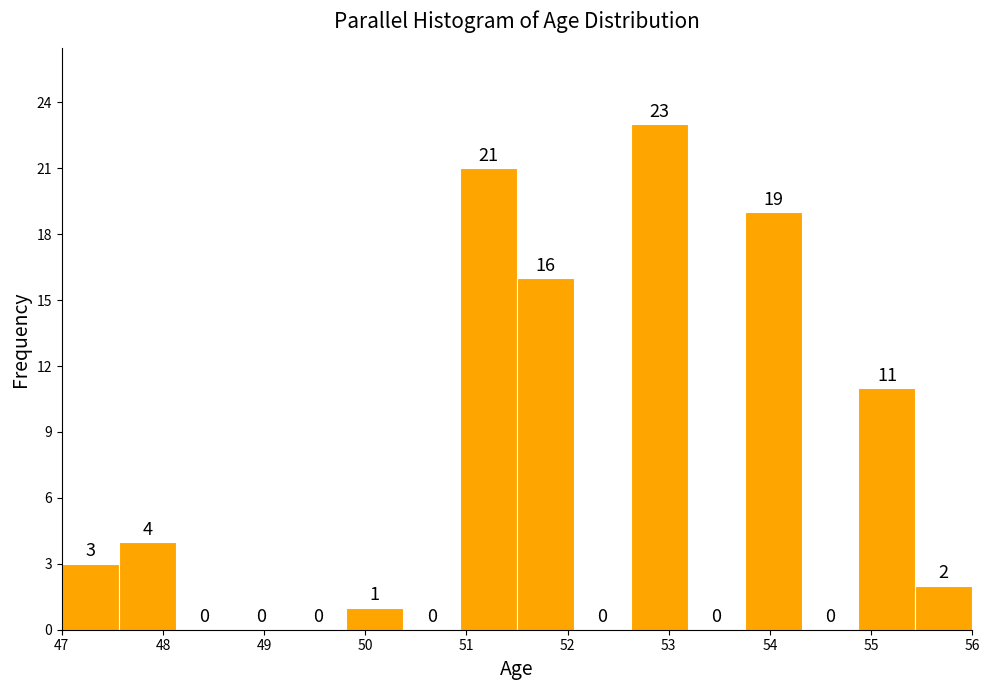

What is the height of the bar covering 47.6 to 48.1 on the x-axis? The bar edges are not printed on the chart, so give them approximately, as read against the axis.

4